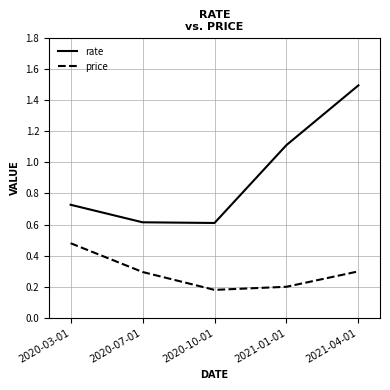

Read the rate value at 2021-04-01.

1.5